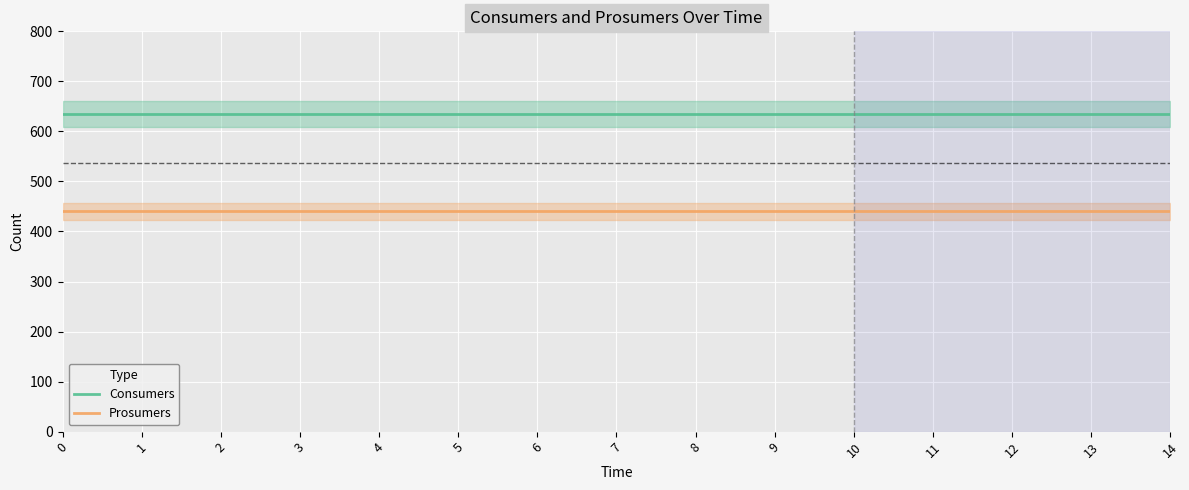

Rank the categories by Consumers value from highest to lowest.

0, 1, 2, 3, 4, 5, 6, 7, 8, 9, 10, 11, 12, 13, 14